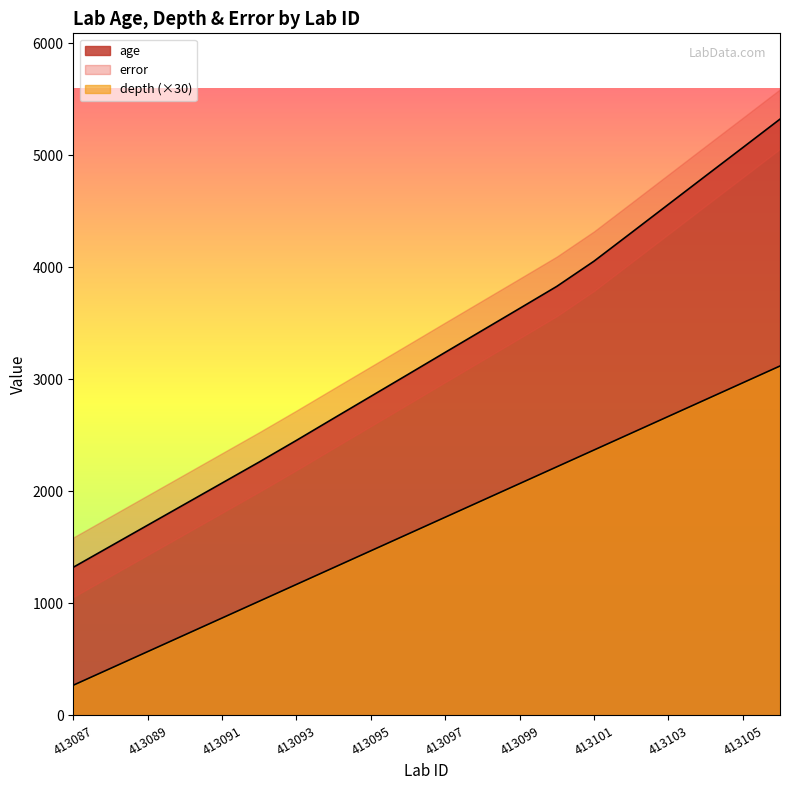

How many lines are shown in the chart?

2